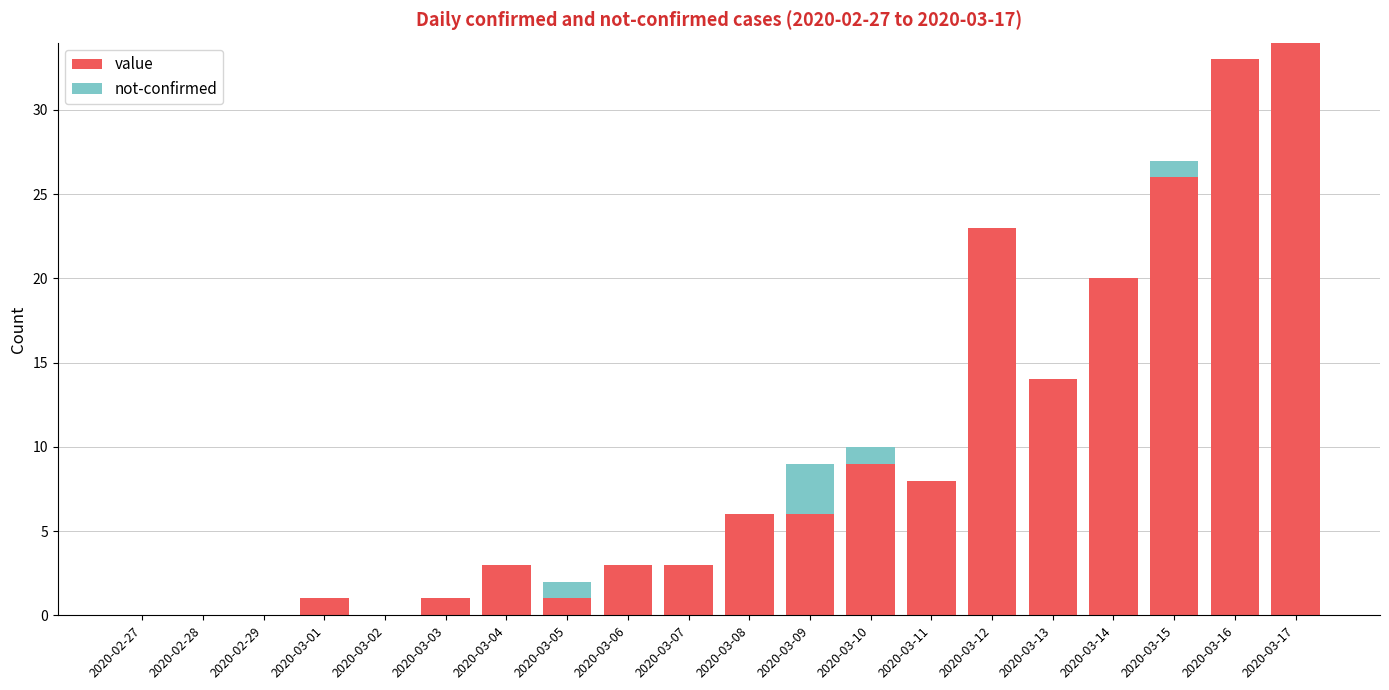

At which label is value closest to 17?

2020-03-13